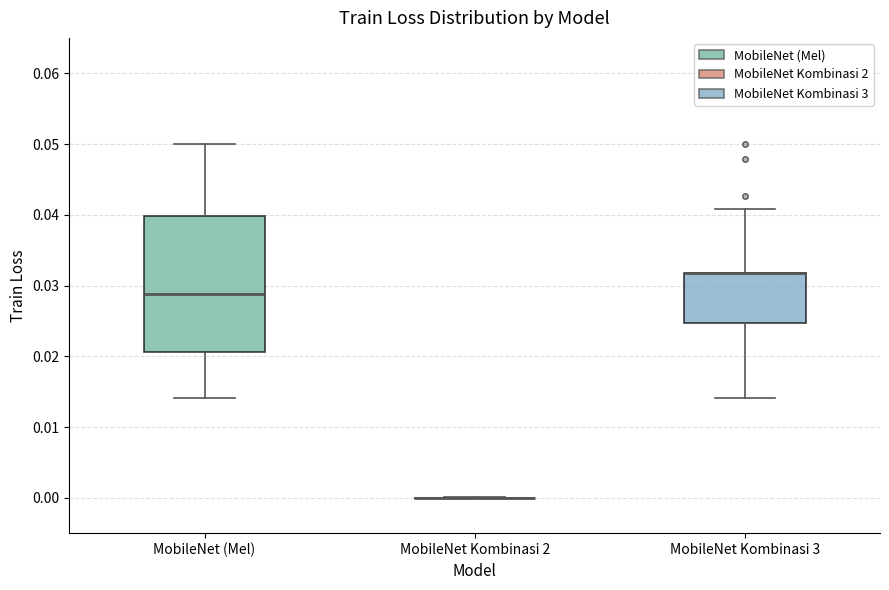

Where does the upper whisker of the box for MobileNet Kombinasi 3 end on the y-axis? The values are not printed on the chart, so give them approximately, as read against the axis.

0.041